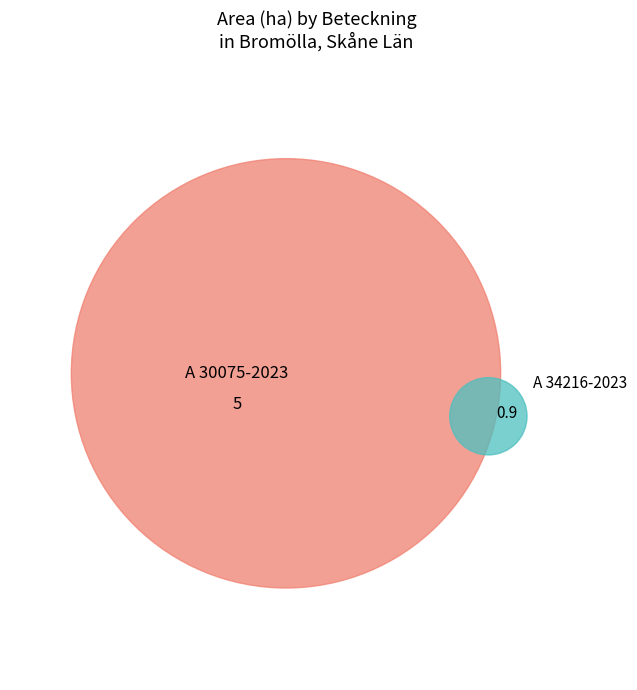

To the nearest percent, what is the combined percentage of A 30075-2023 and A 34216-2023?

100%